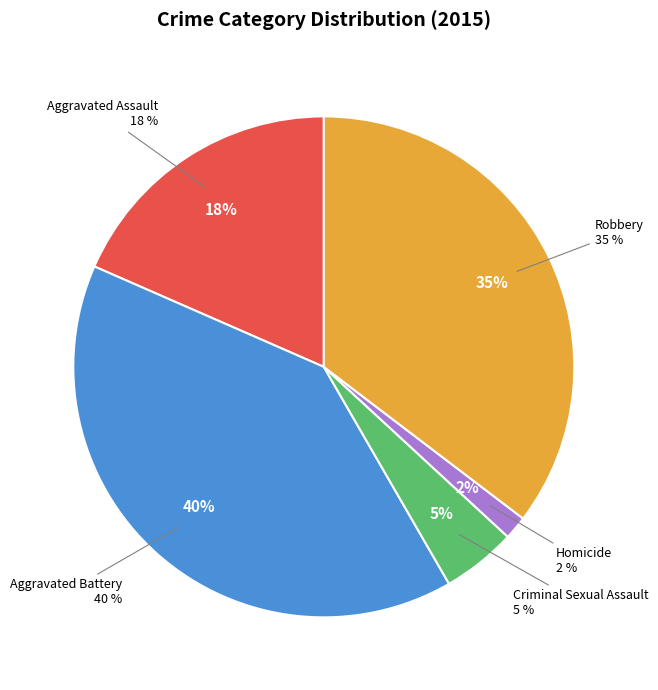

What is the ratio of the value at Robbery to the value at Aggravated Battery?

0.9